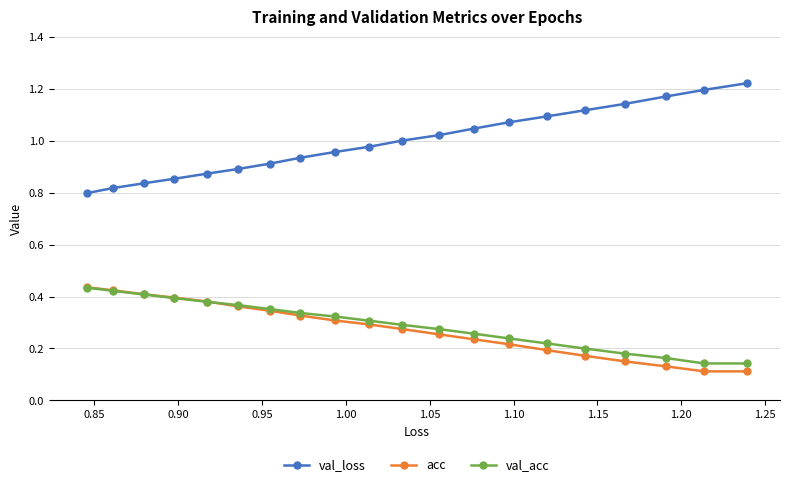

At how many categories does at least one series exceed 0?

20